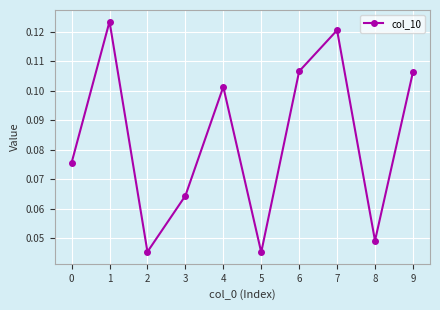

Where is the first local maximum?

1